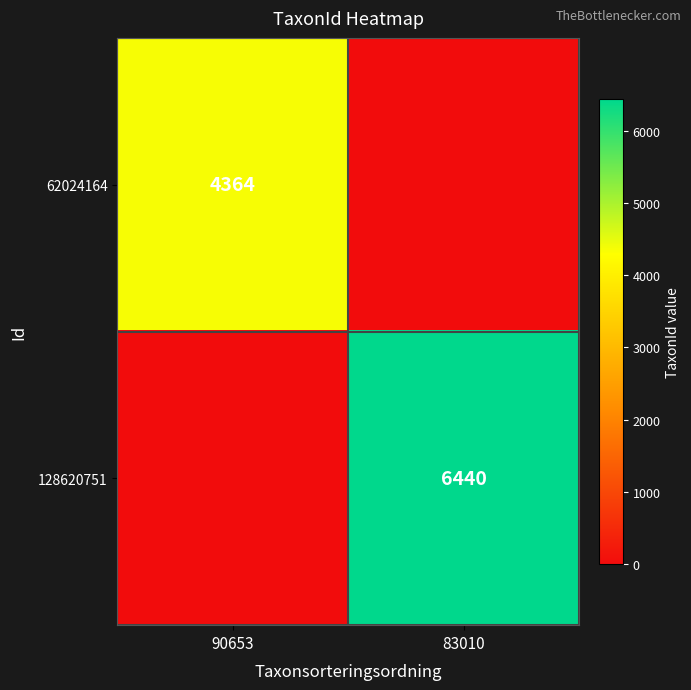

The value of 128620751 at 83010 is 6440. True or false?

True